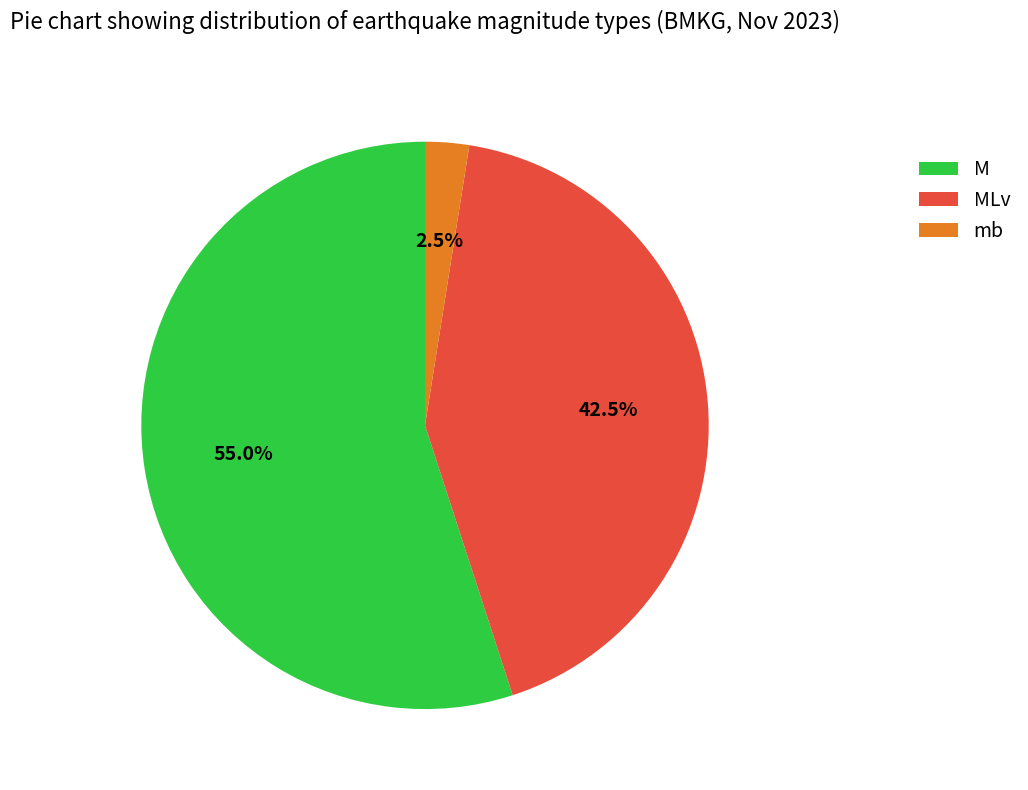

True or false: M accounts for 62% of the total.

False